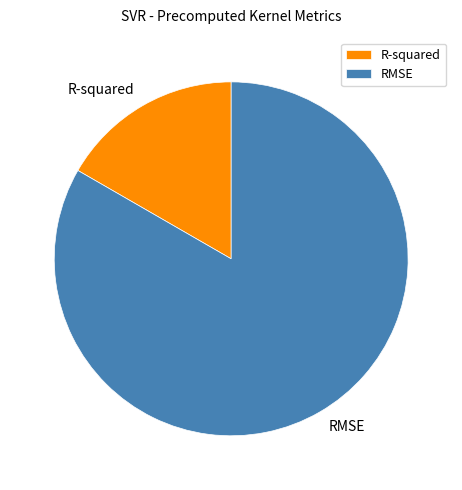

What is the smallest slice in the pie chart?

R-squared